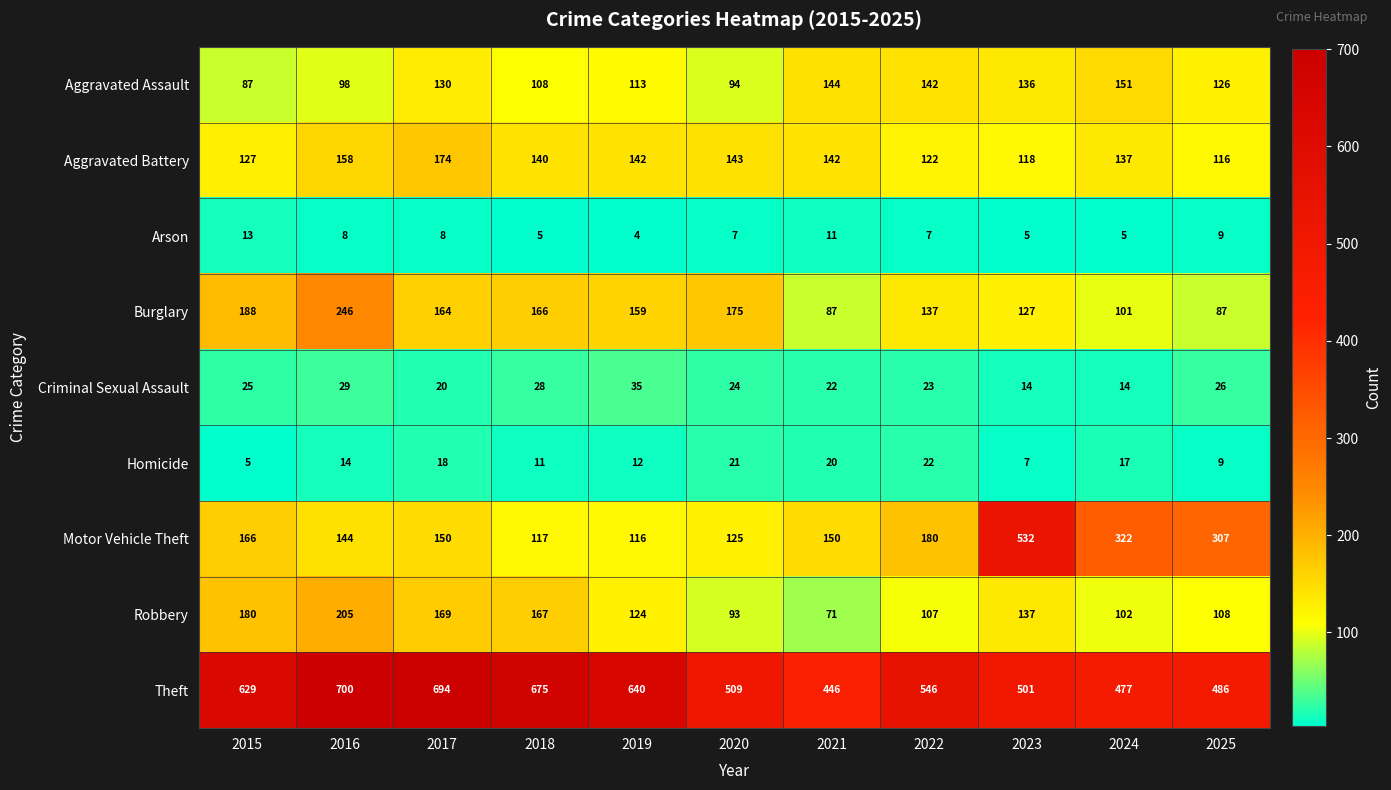

What is the approximate value of Aggravated Assault at 2018, to the nearest 5?

110